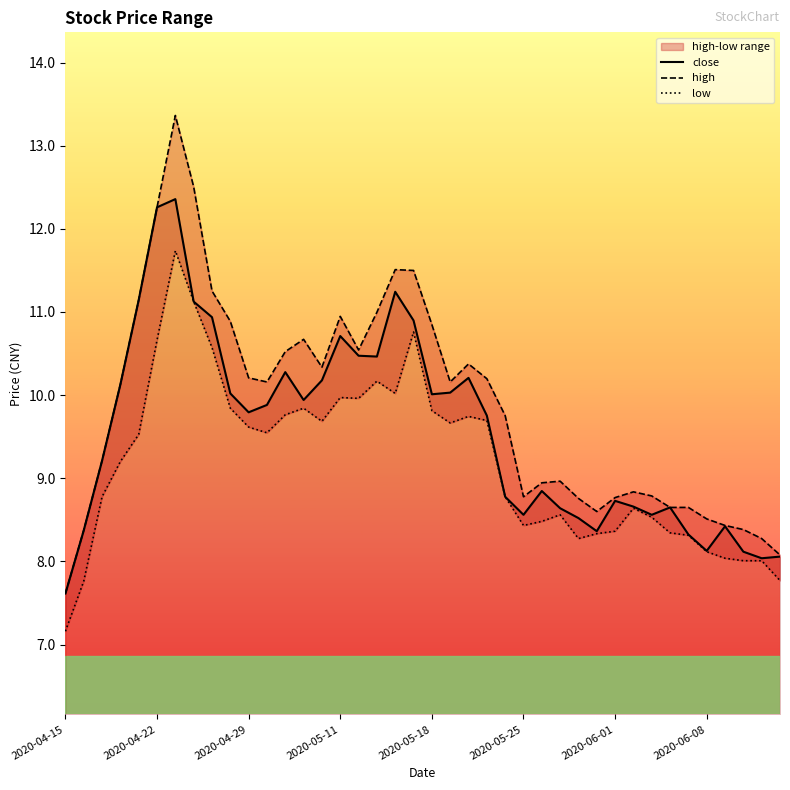

True or false: low and close intersect in this chart.

False